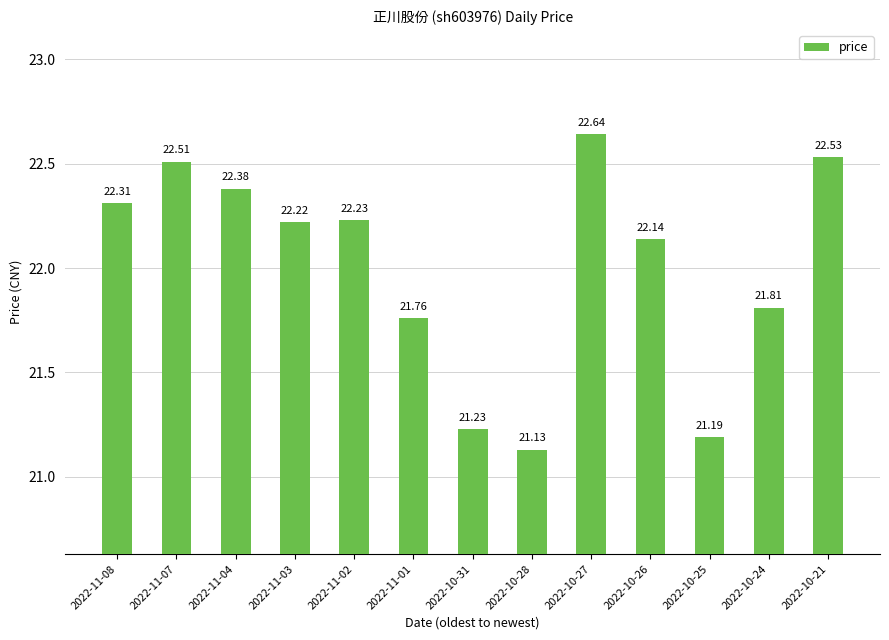

Rank the categories by value from lowest to highest.

2022-10-28, 2022-10-25, 2022-10-31, 2022-11-01, 2022-10-24, 2022-10-26, 2022-11-03, 2022-11-02, 2022-11-08, 2022-11-04, 2022-11-07, 2022-10-21, 2022-10-27